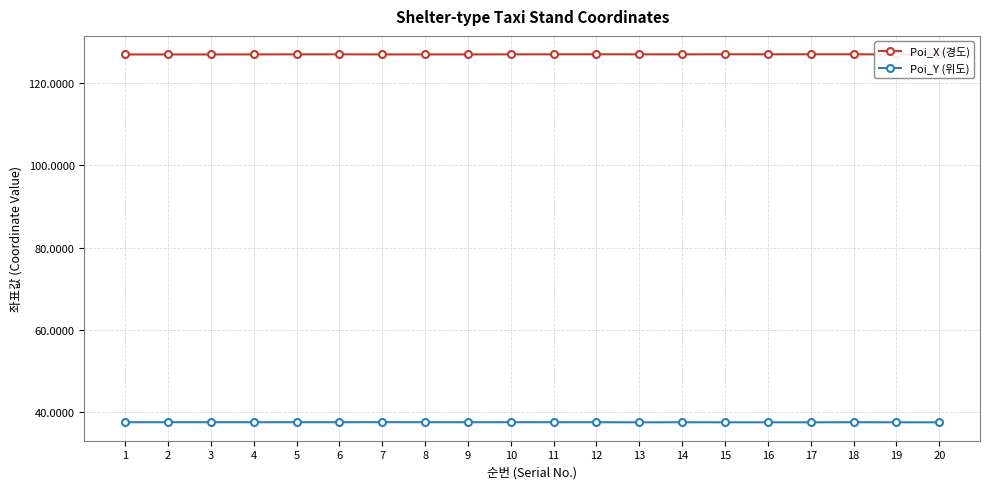

The Poi_Y (위도) series shows 59.8 at 14. True or false?

False